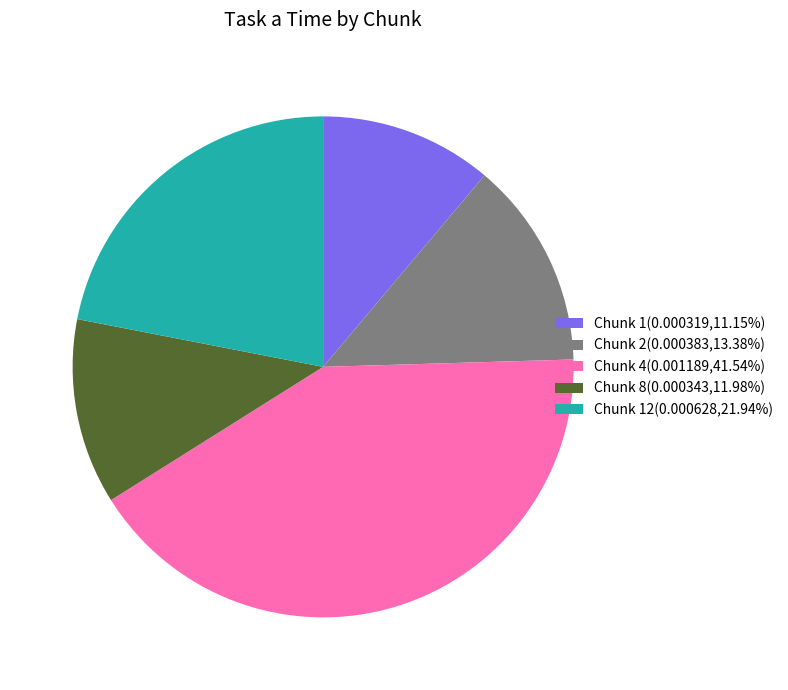

Combined, do Chunk 8(0.000343,11.98%) and Chunk 4(0.001189,41.54%) account for over 50%?

Yes